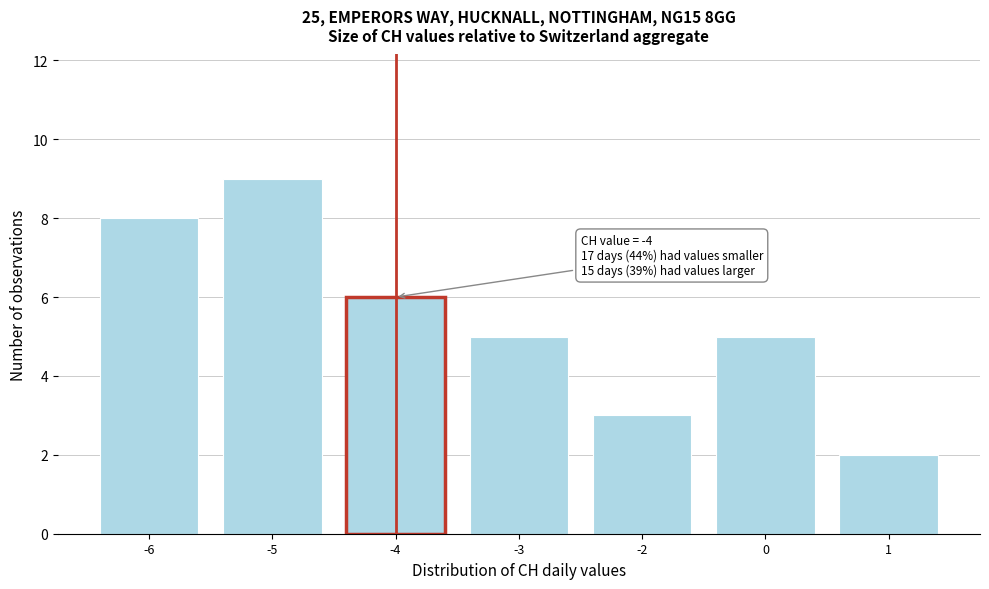

Reading left to right, what are all the values shown in this chart?

8	9	6	5	3	5	2